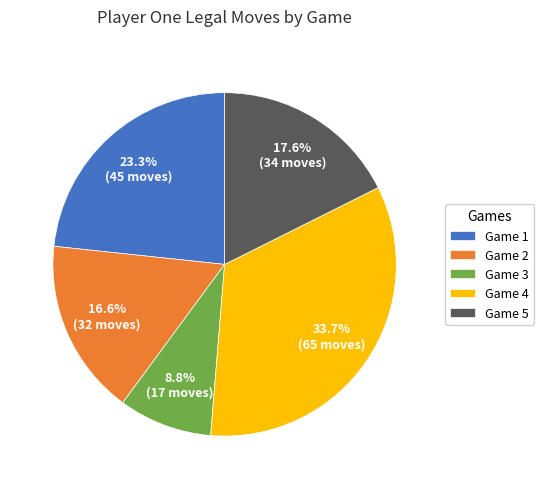

Approximately how many times larger is the value at Game 5 compared to Game 1?

0.8